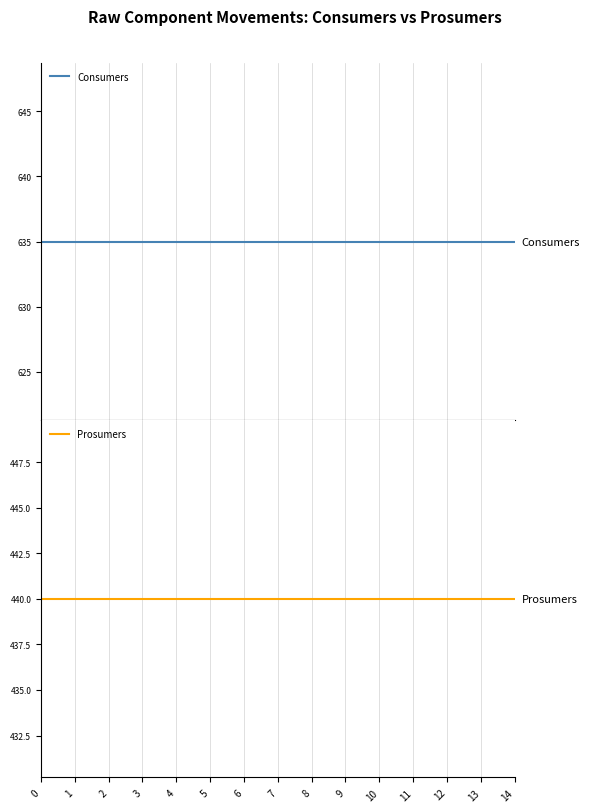

Is it true that Consumers equals 635 at 2?

True